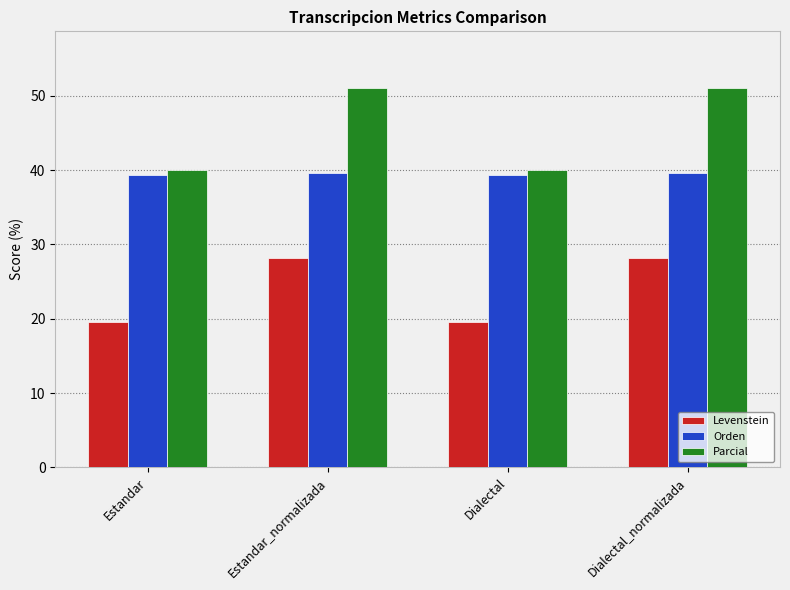

Which series has the largest total across all categories?

Parcial